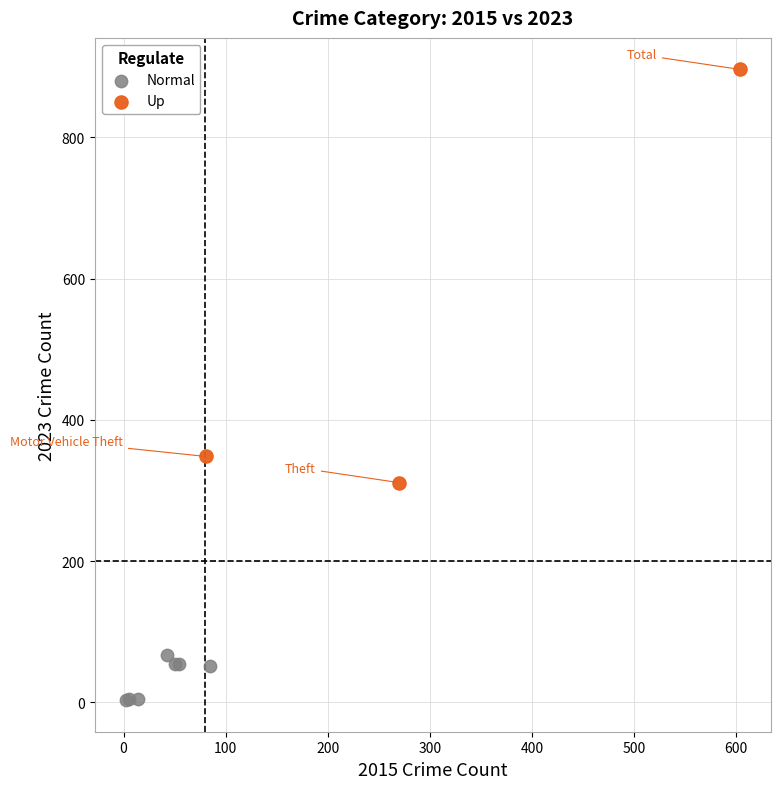

Which series has the widest spread of Y values?

Up